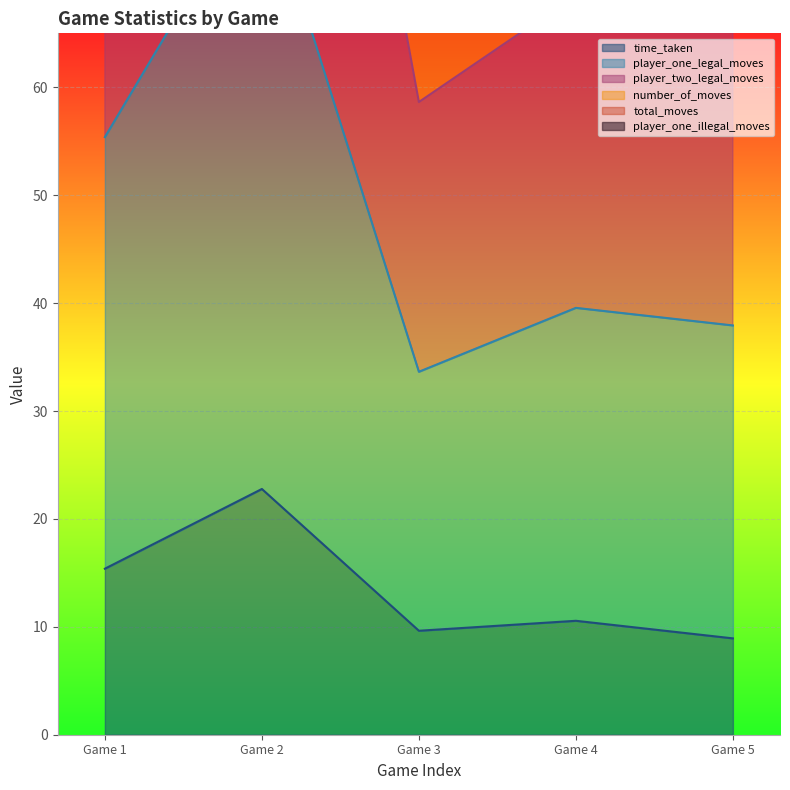

Is it true that time_taken equals 10.6 at Game 4?

True